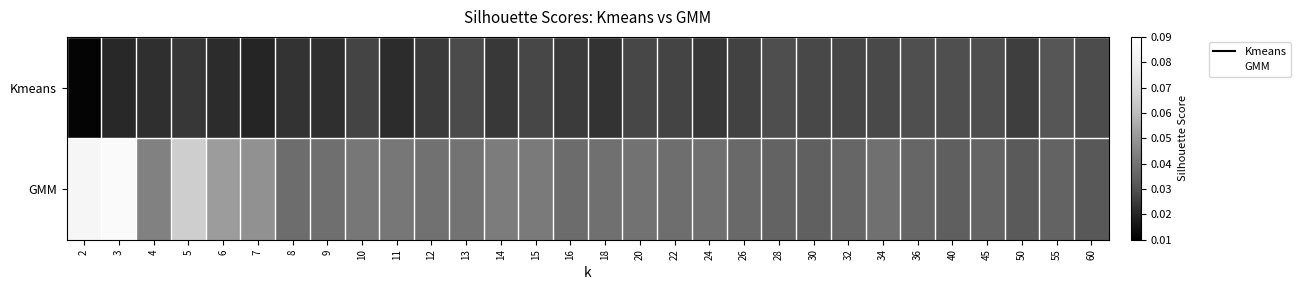

Reading left to right, extract all data points from this chart.

Kmeans: 2=0.0	3=0.0	4=0.0	5=0.0	6=0.0	7=0.0	8=0.0	9=0.0	10=0.0	11=0.0	12=0.0	13=0.0	14=0.0	15=0.0	16=0.0	18=0.0	20=0.0	22=0.0	24=0.0	26=0.0	28=0.0	30=0.0	32=0.0	34=0.0	36=0.0	40=0.0	45=0.0	50=0.0	55=0.0	60=0.0
GMM: 2=0.1	3=0.1	4=0.0	5=0.1	6=0.1	7=0.0	8=0.0	9=0.0	10=0.0	11=0.0	12=0.0	13=0.0	14=0.0	15=0.0	16=0.0	18=0.0	20=0.0	22=0.0	24=0.0	26=0.0	28=0.0	30=0.0	32=0.0	34=0.0	36=0.0	40=0.0	45=0.0	50=0.0	55=0.0	60=0.0